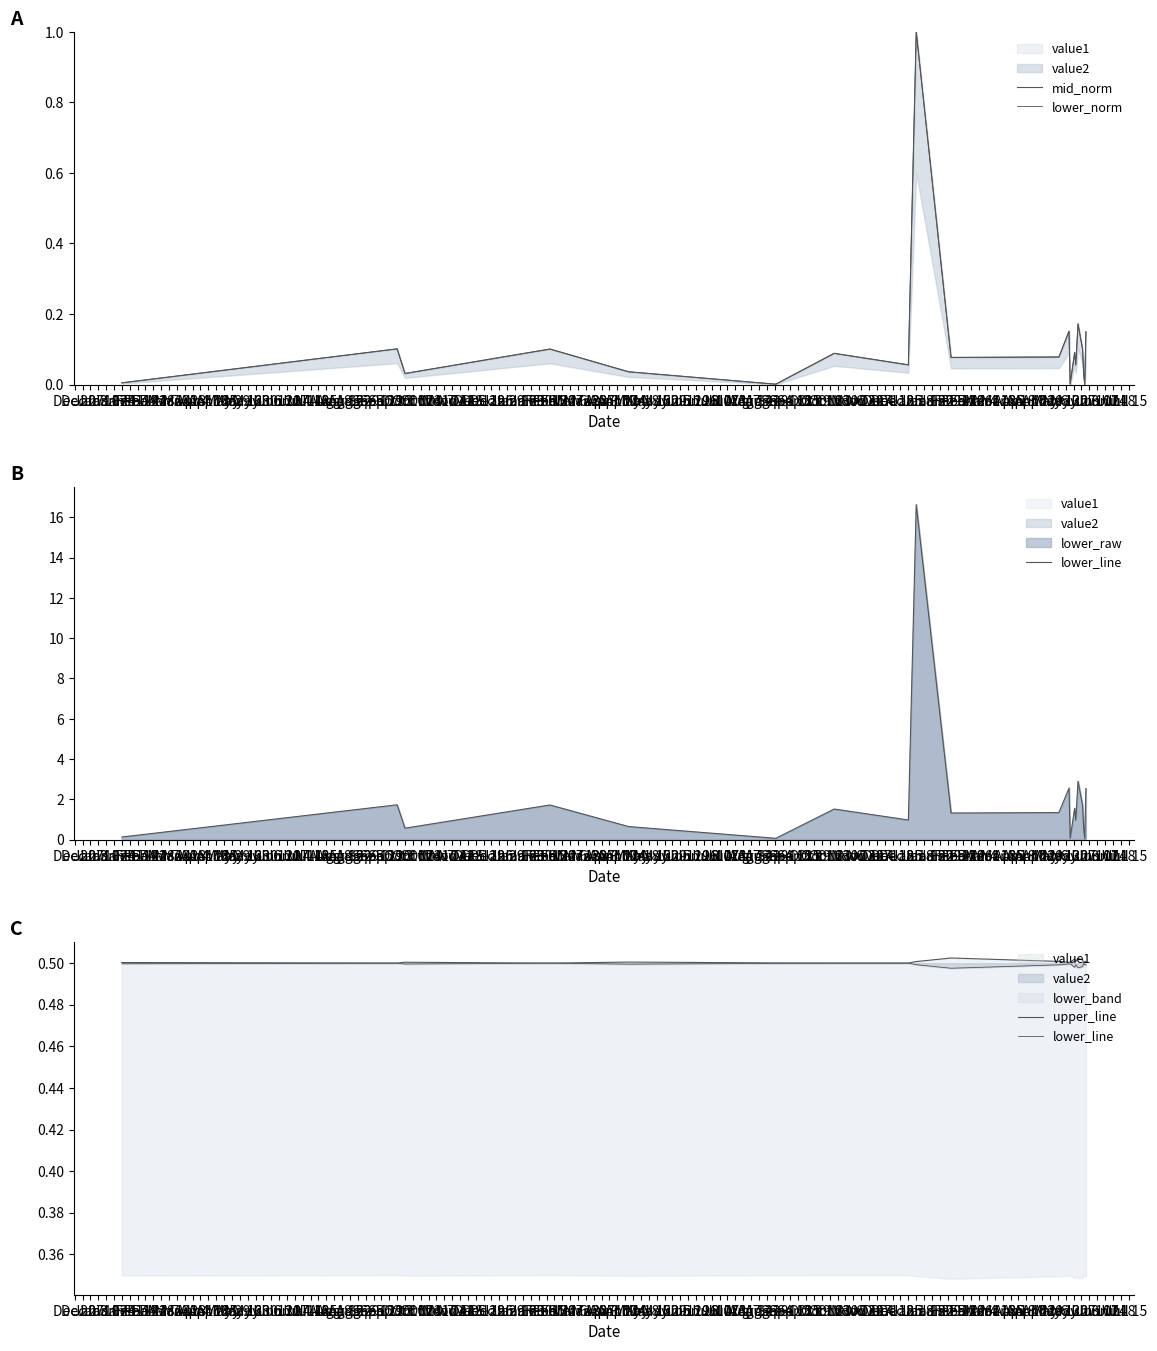

Rank the series at Jan 24 from lowest to highest value.

lower_norm, mid_norm, lower_line, upper_line